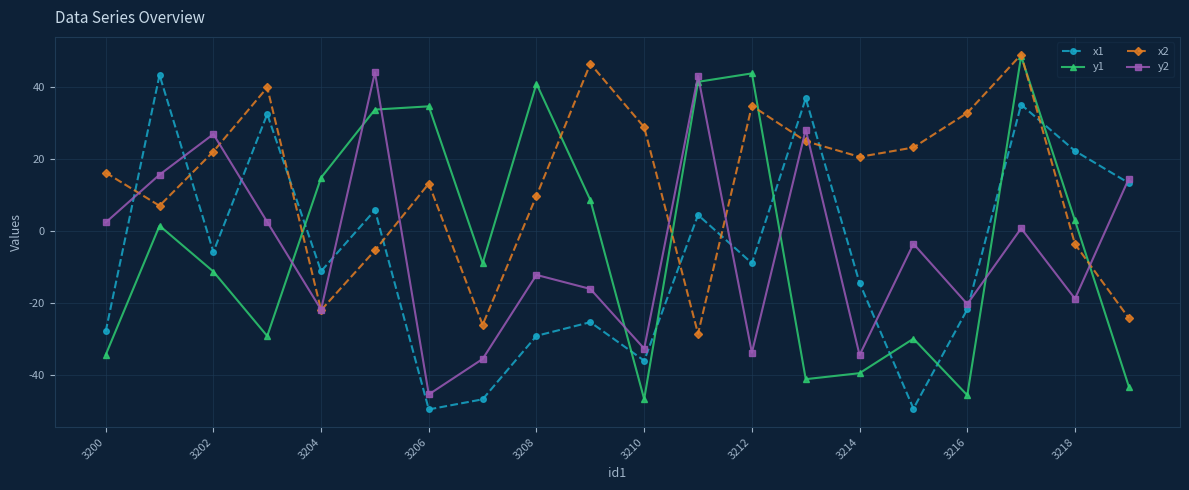

True or false: y1 and x1 cross at least once.

True